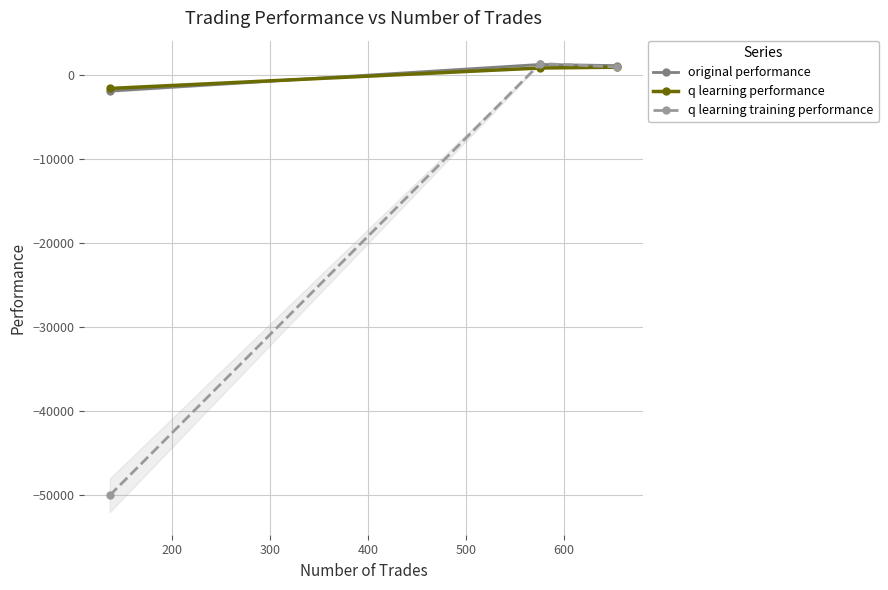

Which series has the widest spread of values?

q learning training performance